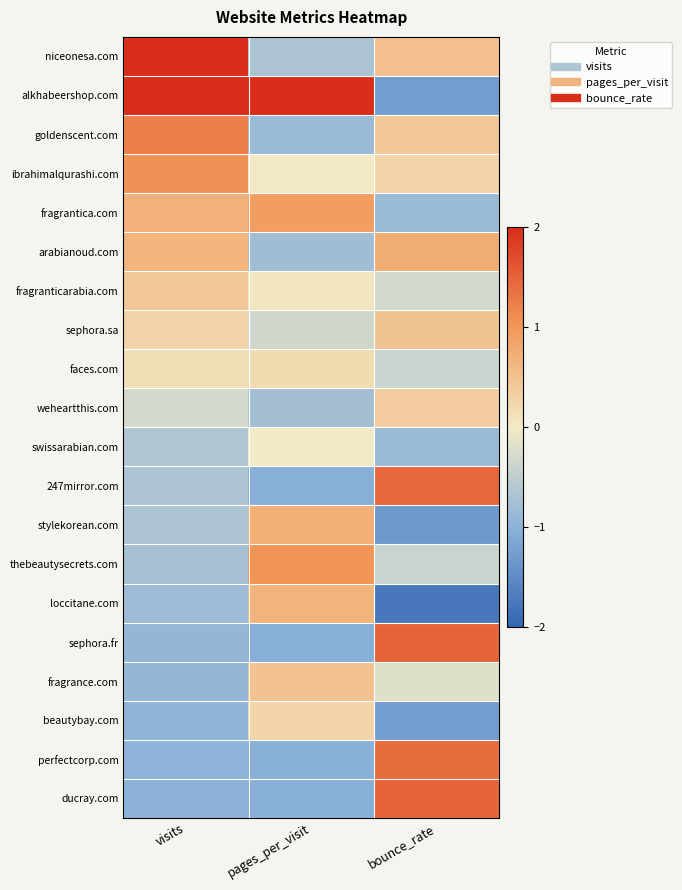

At visits, list the series in order from smallest to largest.

ducray.com, perfectcorp.com, beautybay.com, fragrance.com, sephora.fr, loccitane.com, thebeautysecrets.com, stylekorean.com, 247mirror.com, swissarabian.com, weheartthis.com, faces.com, sephora.sa, fragranticarabia.com, arabianoud.com, fragrantica.com, ibrahimalqurashi.com, goldenscent.com, niceonesa.com, alkhabeershop.com